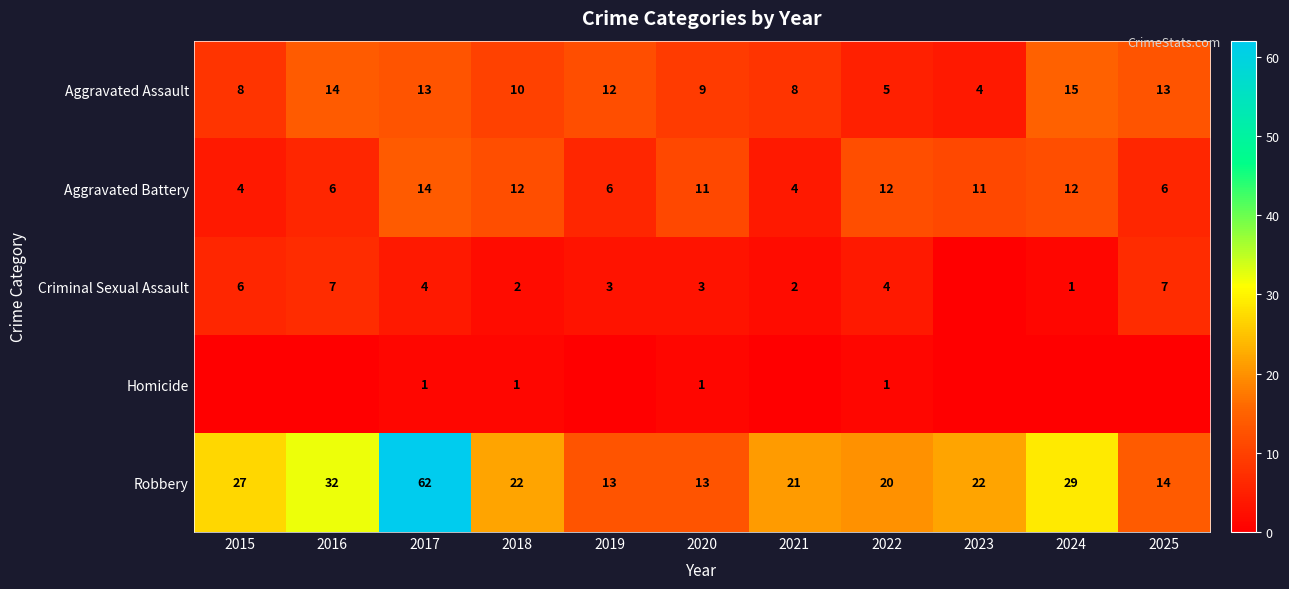

What is the difference between the second highest and second lowest values in the Robbery series?

19